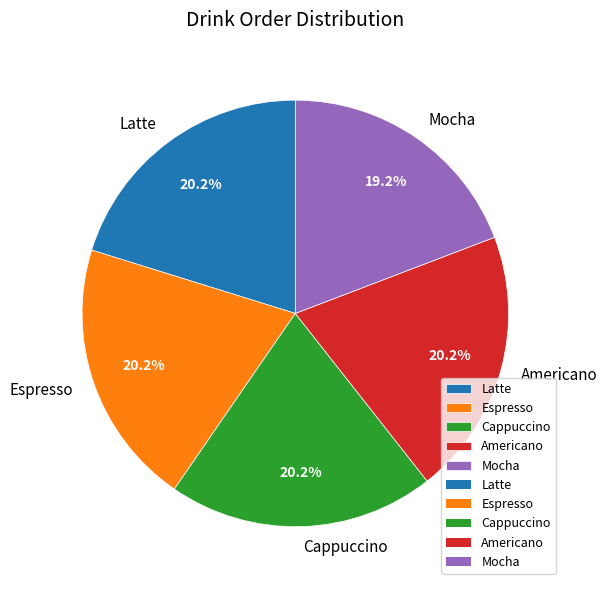

Combined, what portion of the pie is Latte and Americano?

40.4%